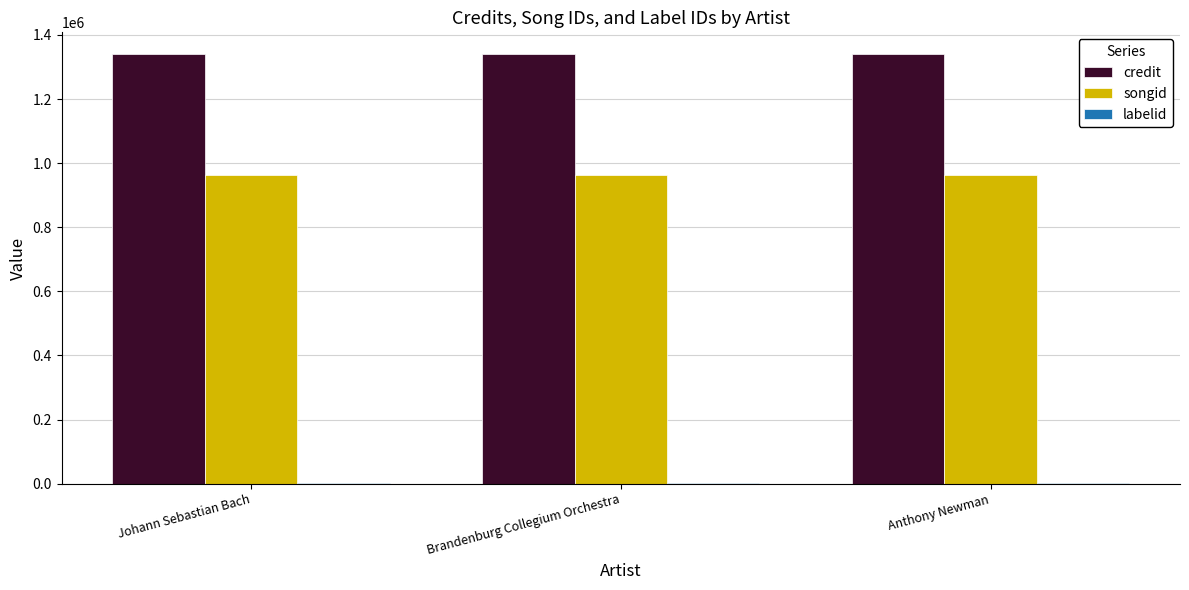

What is the maximum value shown in the chart?

1340963